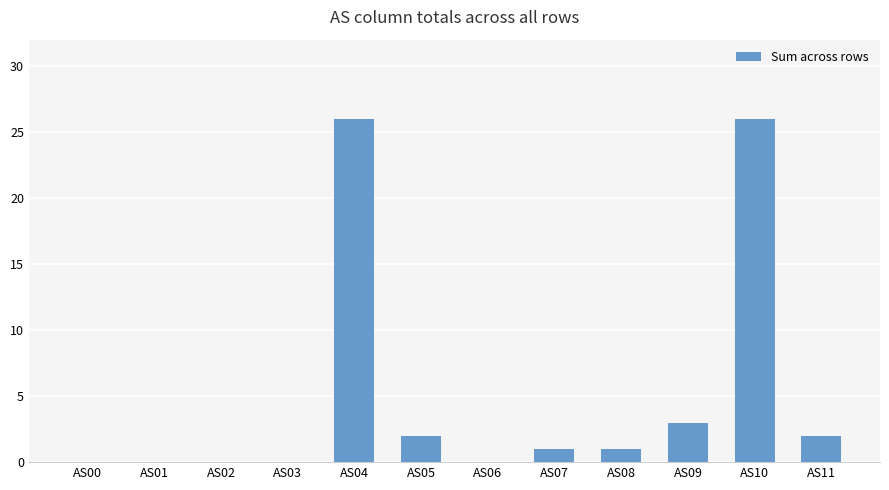

What is the sum of all values?

61